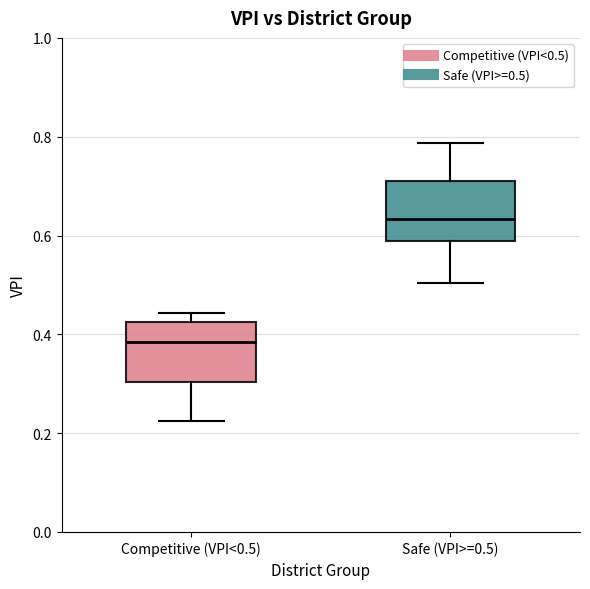

Reading left to right, transcribe this box plot: for each box, give where its median line is, the range the box spans, and where its two whiskers end, as read against the y-axis. The values are not printed on the chart, so give them approximately, as read against the axis.

Competitive (VPI<0.5): median 0.38, box 0.30 to 0.42, whiskers 0.22 to 0.44
Safe (VPI>=0.5): median 0.64, box 0.58 to 0.70, whiskers 0.50 to 0.78